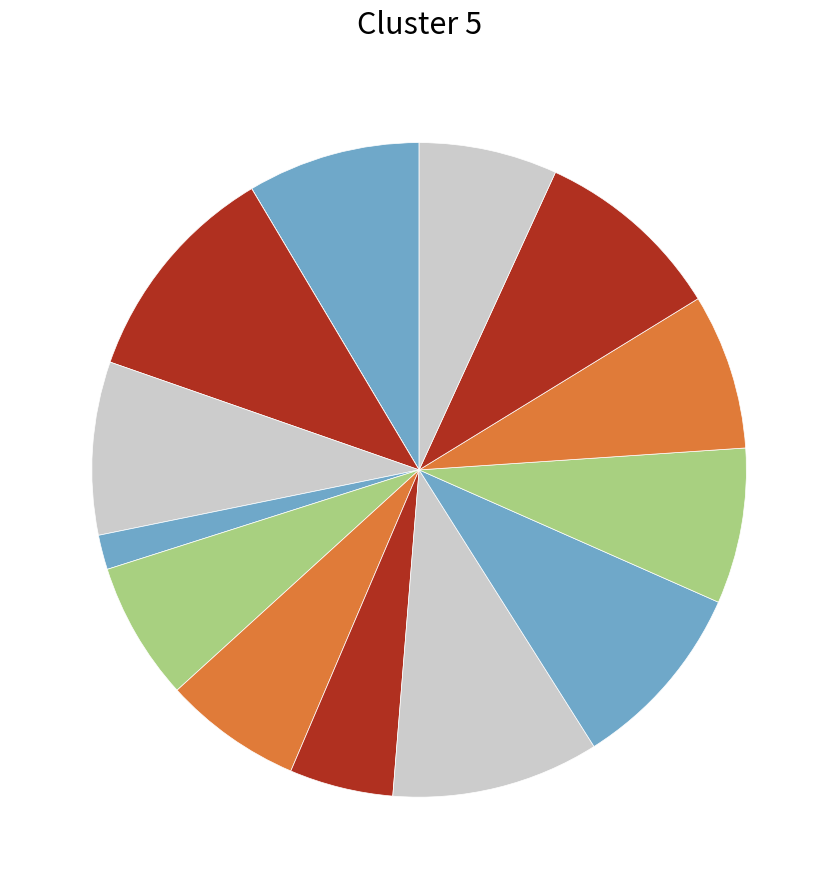

Which slice is the smallest?

Kotozakura